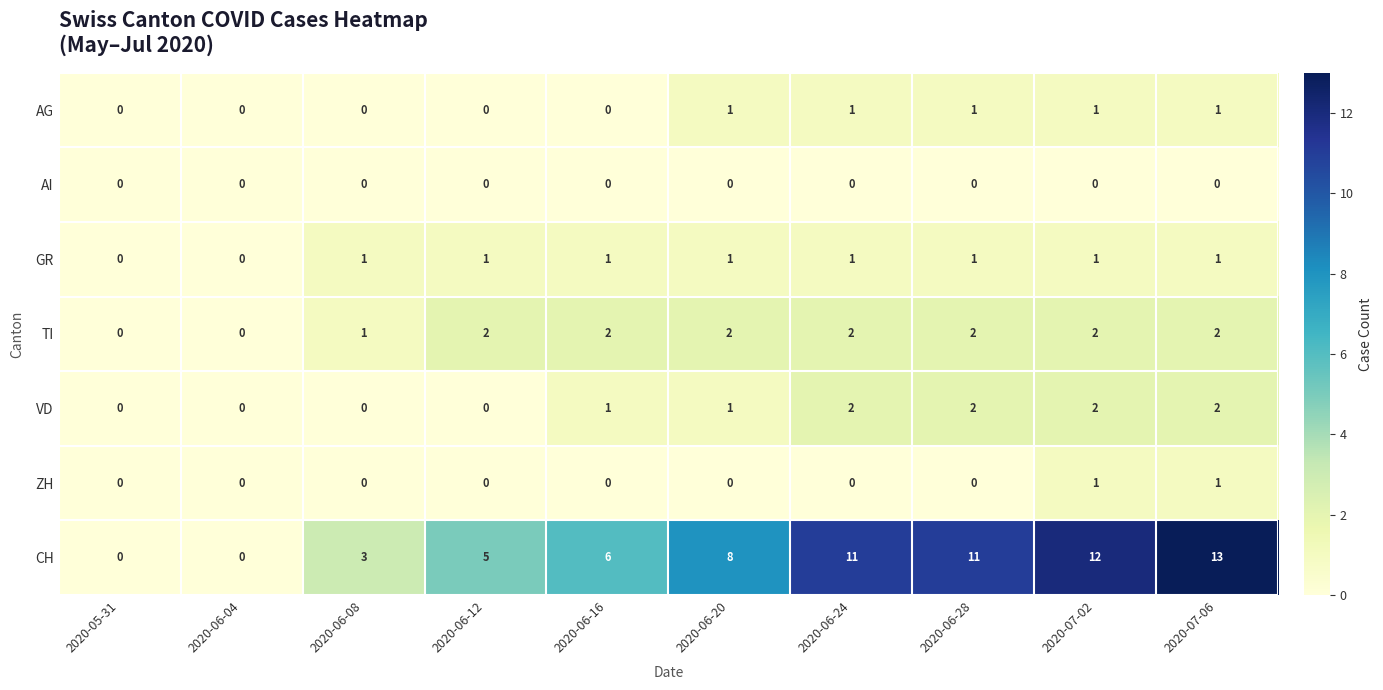

What is the difference between the CH values at 2020-06-12 and 2020-07-06?

8